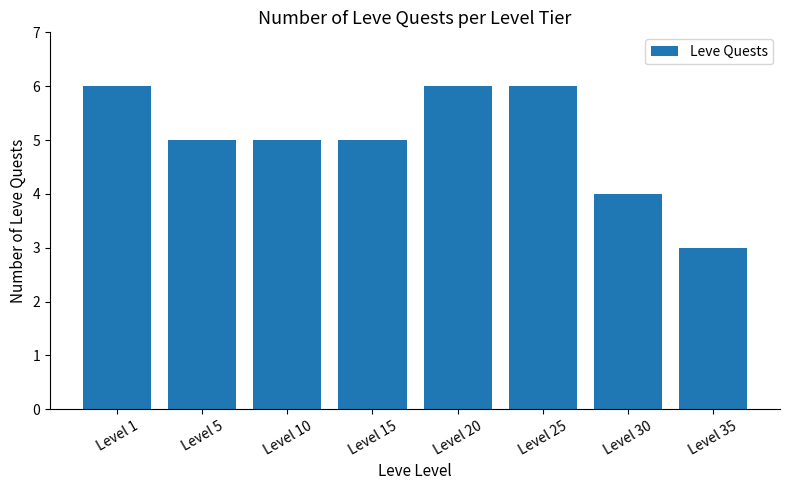

Where does the data first go above 5?

Level 1